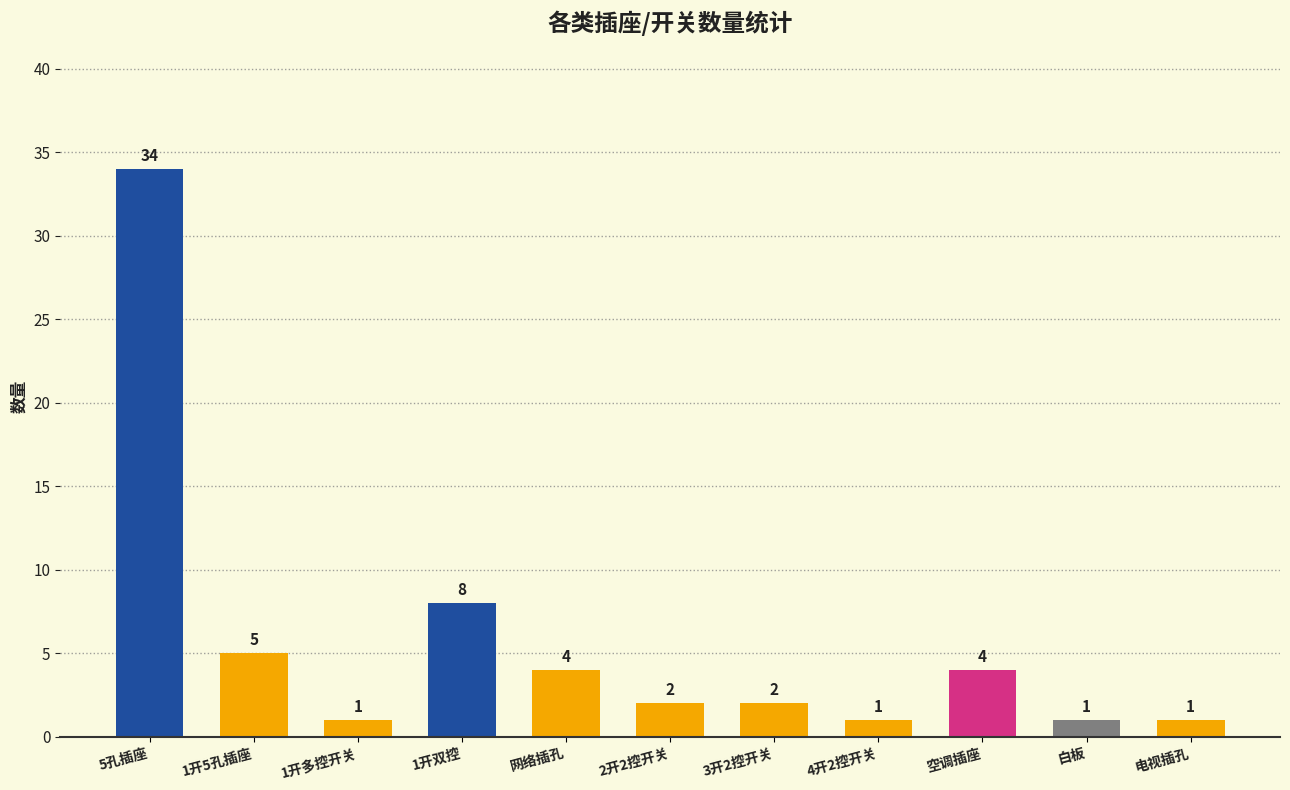

Which category has the highest value across all series?

5孔插座